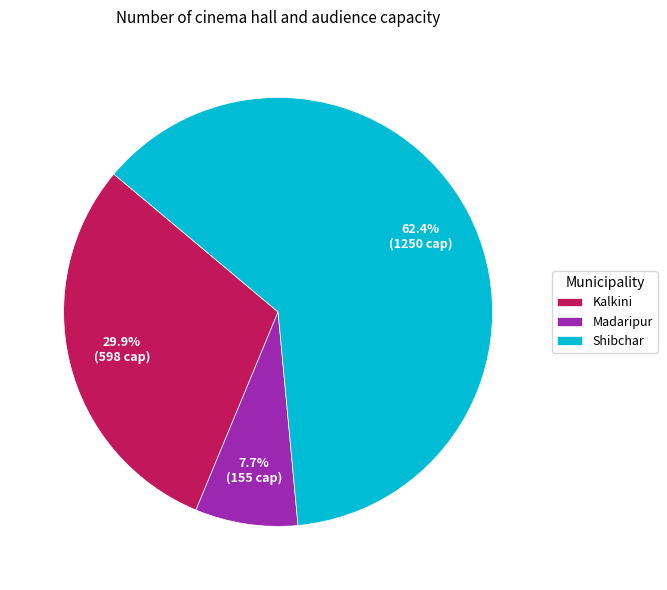

What is the ratio of the value at Kalkini to the value at Shibchar?

0.5